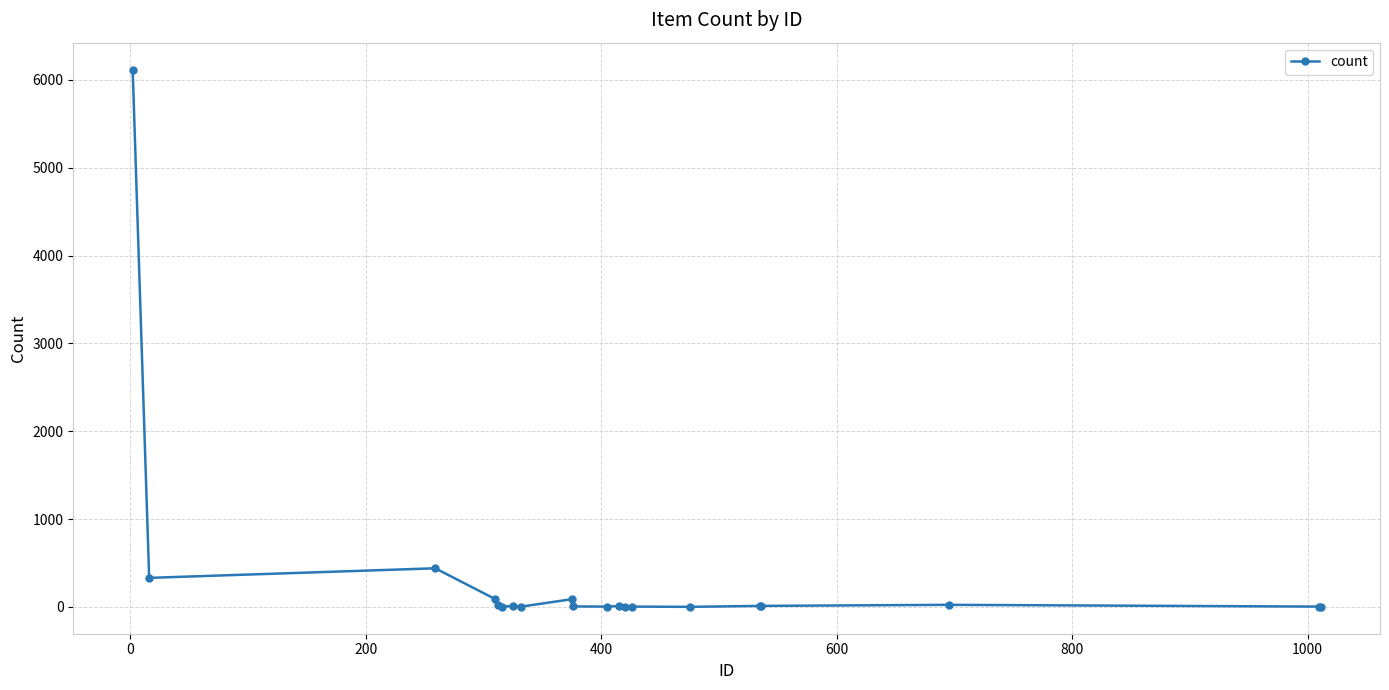

True or false: the data has more than 2 interior local peaks.

True